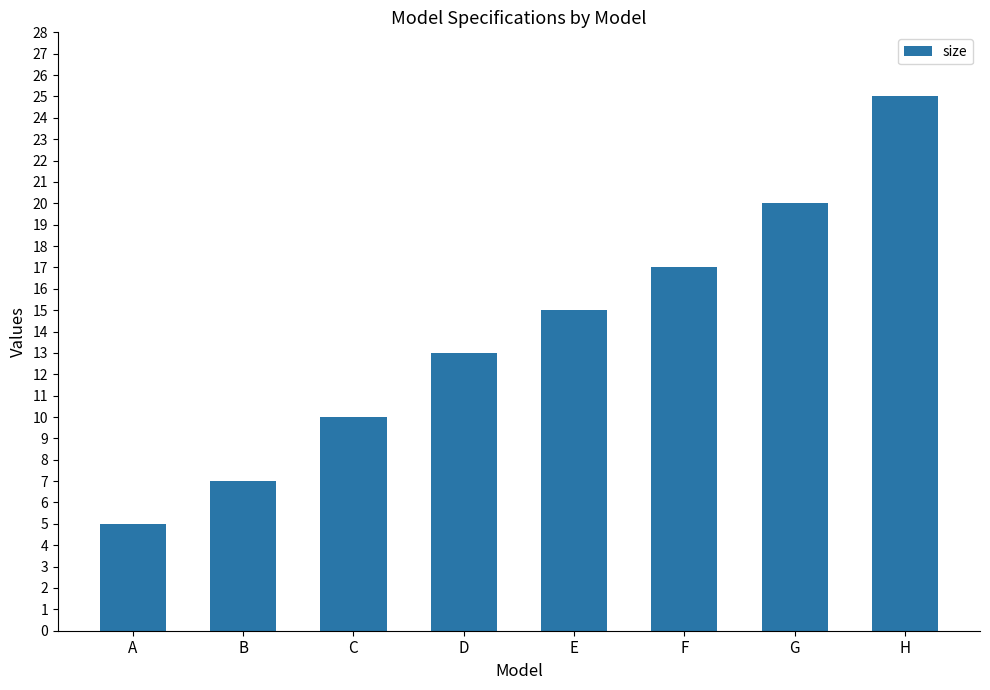

What is the value of the 4th bar from the left?

13